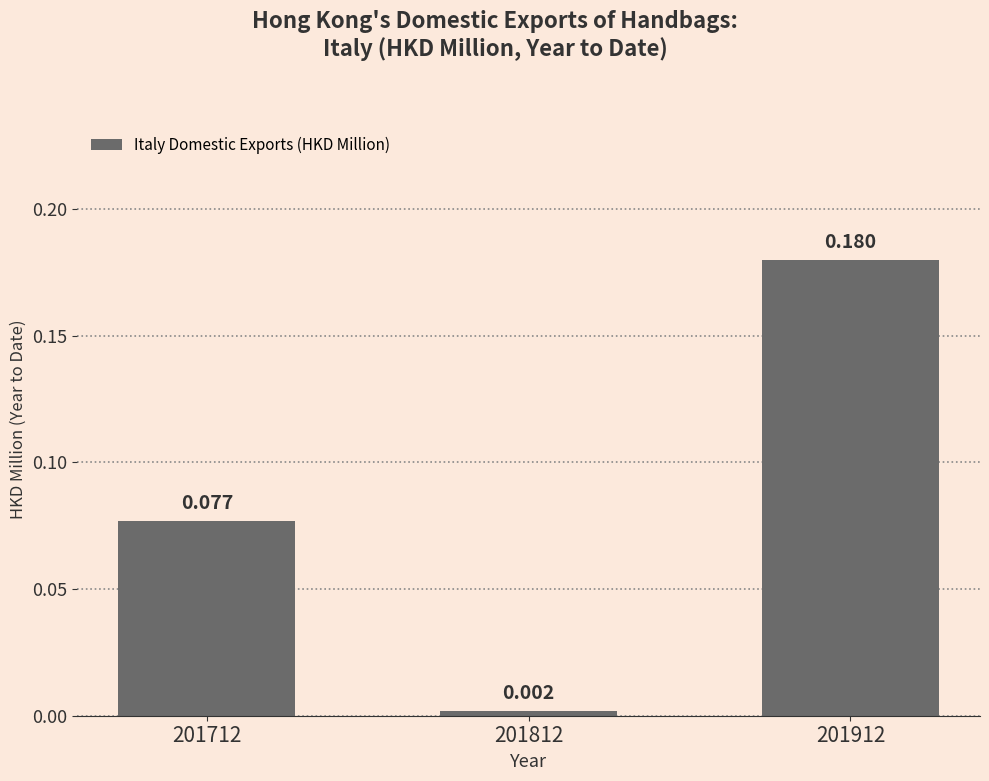

What is the average value?

0.1